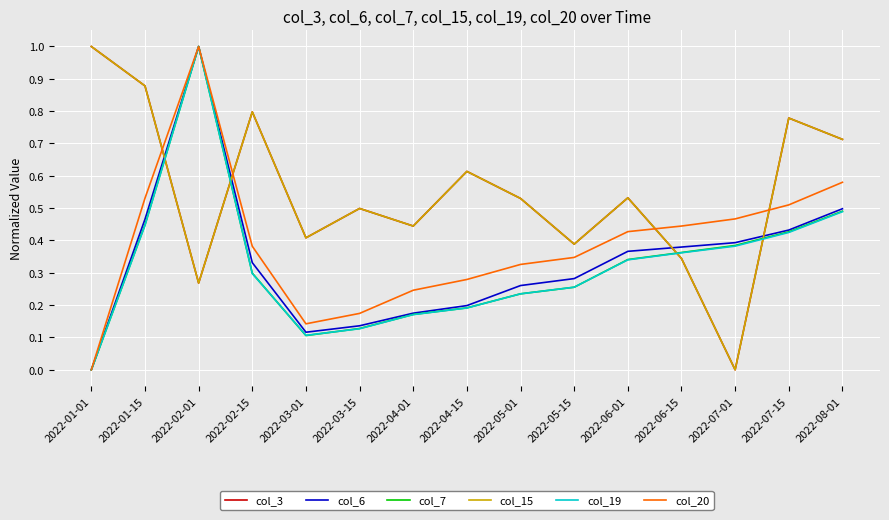

Reading left to right, transcribe all the data shown in this chart.

col_3: 1.0	0.9	0.3	0.8	0.4	0.5	0.4	0.6	0.5	0.4	0.5	0.3	0.0	0.8	0.7
col_6: 0.0	0.5	1.0	0.3	0.1	0.1	0.2	0.2	0.3	0.3	0.4	0.4	0.4	0.4	0.5
col_7: 0.0	0.4	1.0	0.3	0.1	0.1	0.2	0.2	0.2	0.3	0.3	0.4	0.4	0.4	0.5
col_15: 1.0	0.9	0.3	0.8	0.4	0.5	0.4	0.6	0.5	0.4	0.5	0.3	0.0	0.8	0.7
col_19: 0.0	0.4	1.0	0.3	0.1	0.1	0.2	0.2	0.2	0.3	0.3	0.4	0.4	0.4	0.5
col_20: 0.0	0.5	1.0	0.4	0.1	0.2	0.2	0.3	0.3	0.3	0.4	0.4	0.5	0.5	0.6